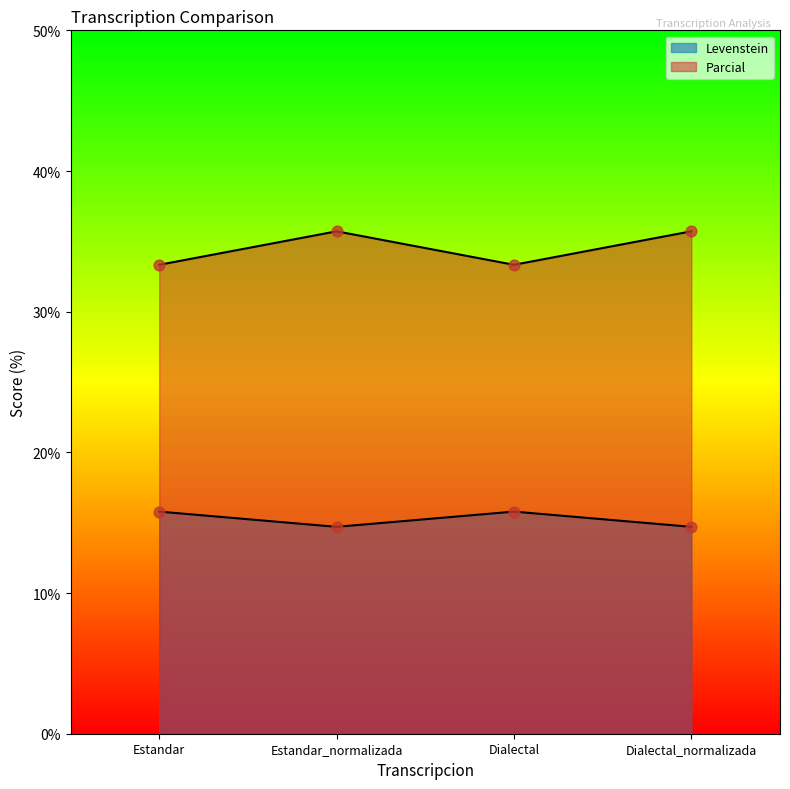

Which series has the largest Y range (max minus min)?

Levenstein